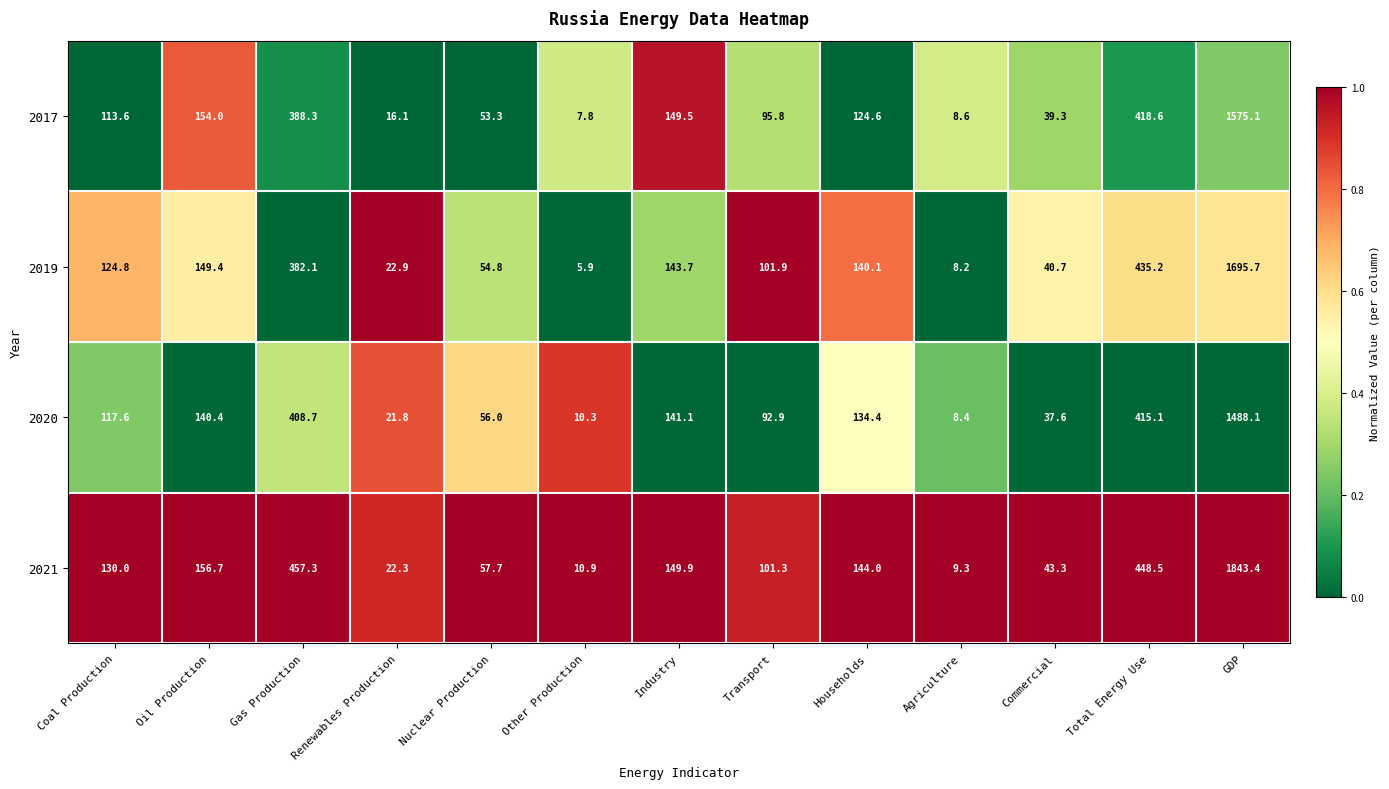

What is the sum of all 2021 values?

3574.6